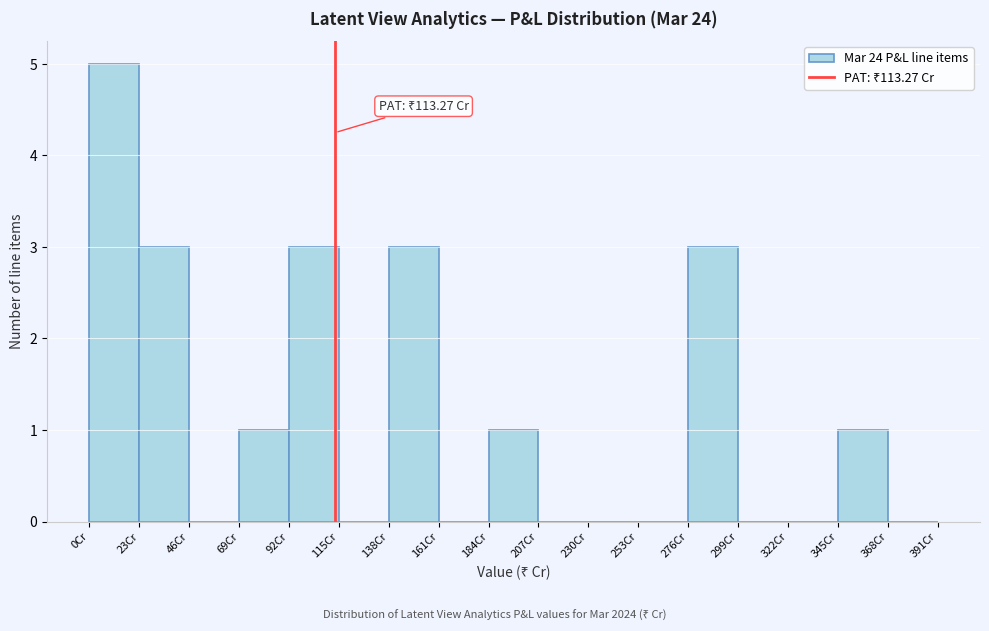

Which range on the x-axis has the tallest bar?

0 to 23